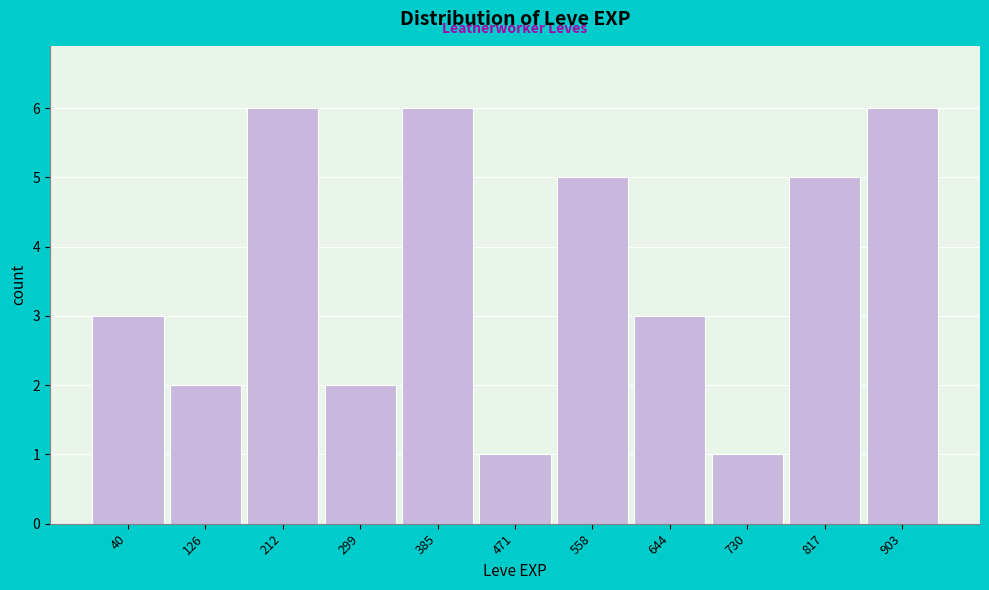

Reading right to left, transcribe all the data shown in this chart.

903=6	817=5	730=1	644=3	558=5	471=1	385=6	299=2	212=6	126=2	40=3